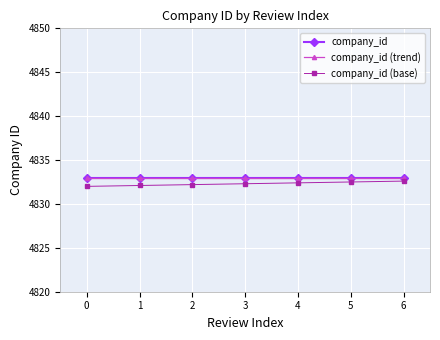

Reading left to right, list all the values displayed in this chart.

company_id: 4833.0	4833.0	4833.0	4833.0	4833.0	4833.0	4833.0
company_id (trend): 4833.0	4833.0	4833.0	4833.0	4833.0	4833.0	4833.0
company_id (base): 4832.0	4832.1	4832.2	4832.3	4832.4	4832.5	4832.6